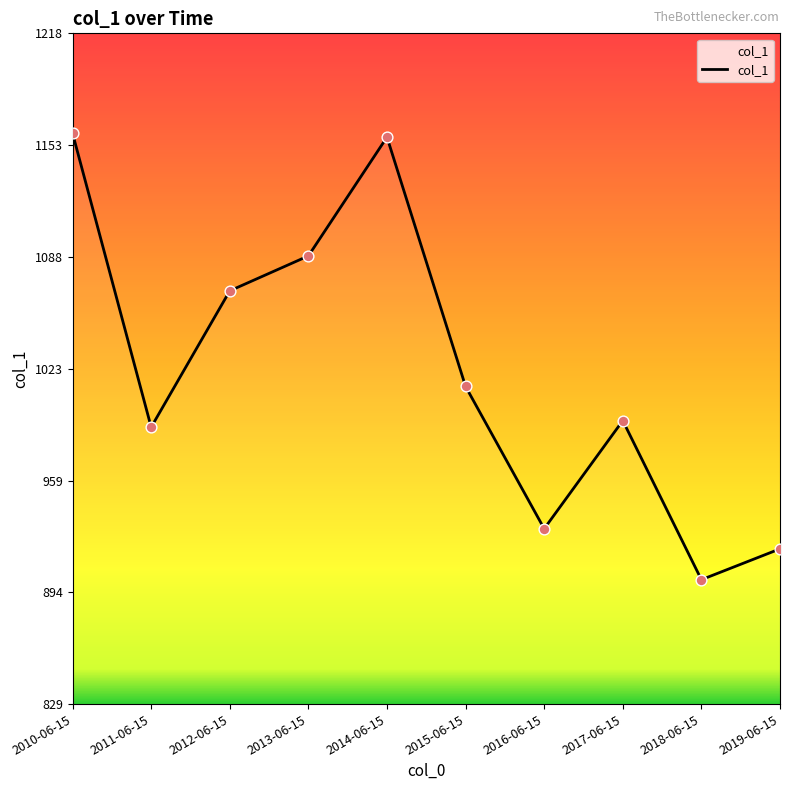

Approximately how many times larger is the value at 2019-06-15 compared to 2011-06-15?

0.9